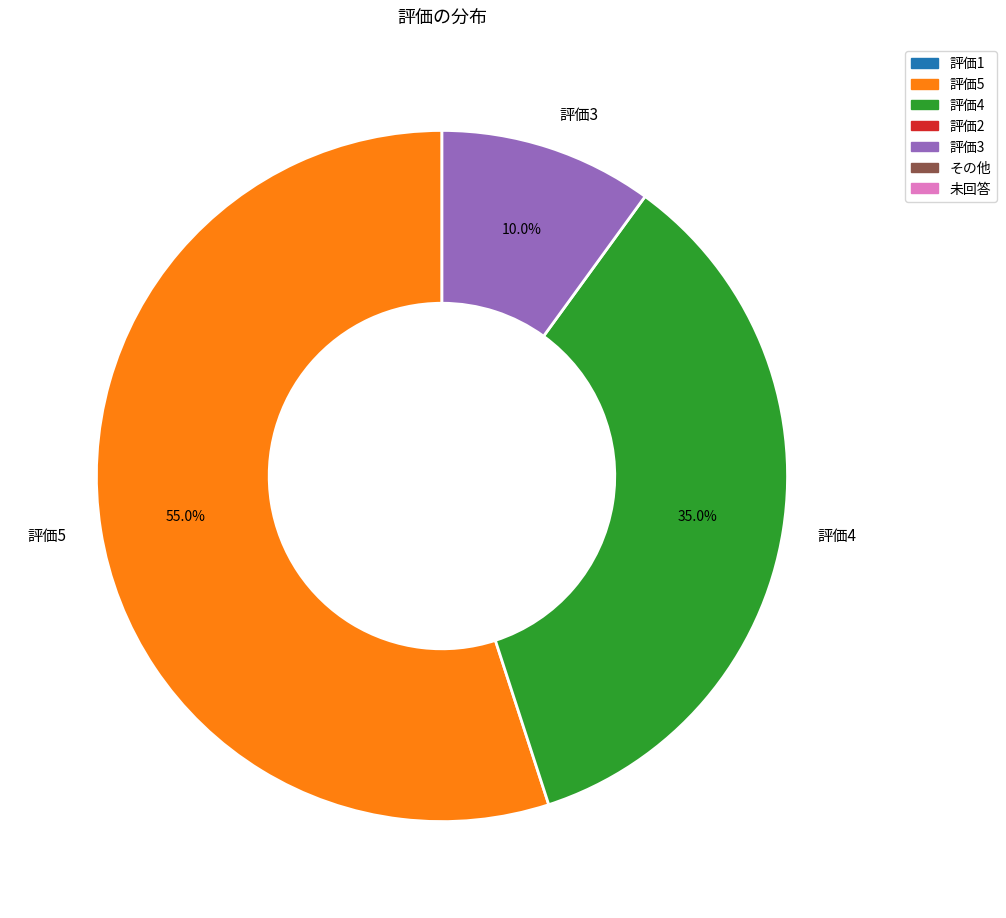

Which slice is the smallest?

評価3